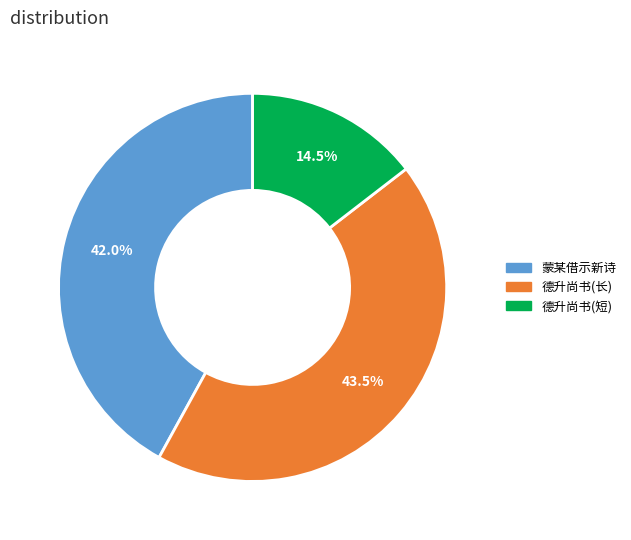

Does any single category account for the majority?

No